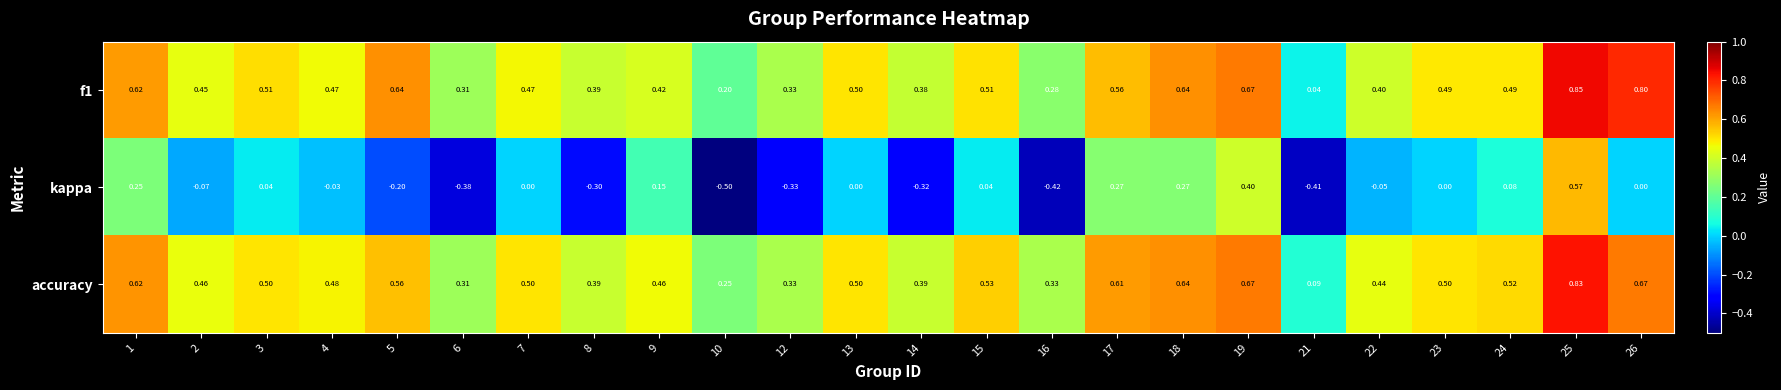

Which label corresponds to the largest value in the chart?

25